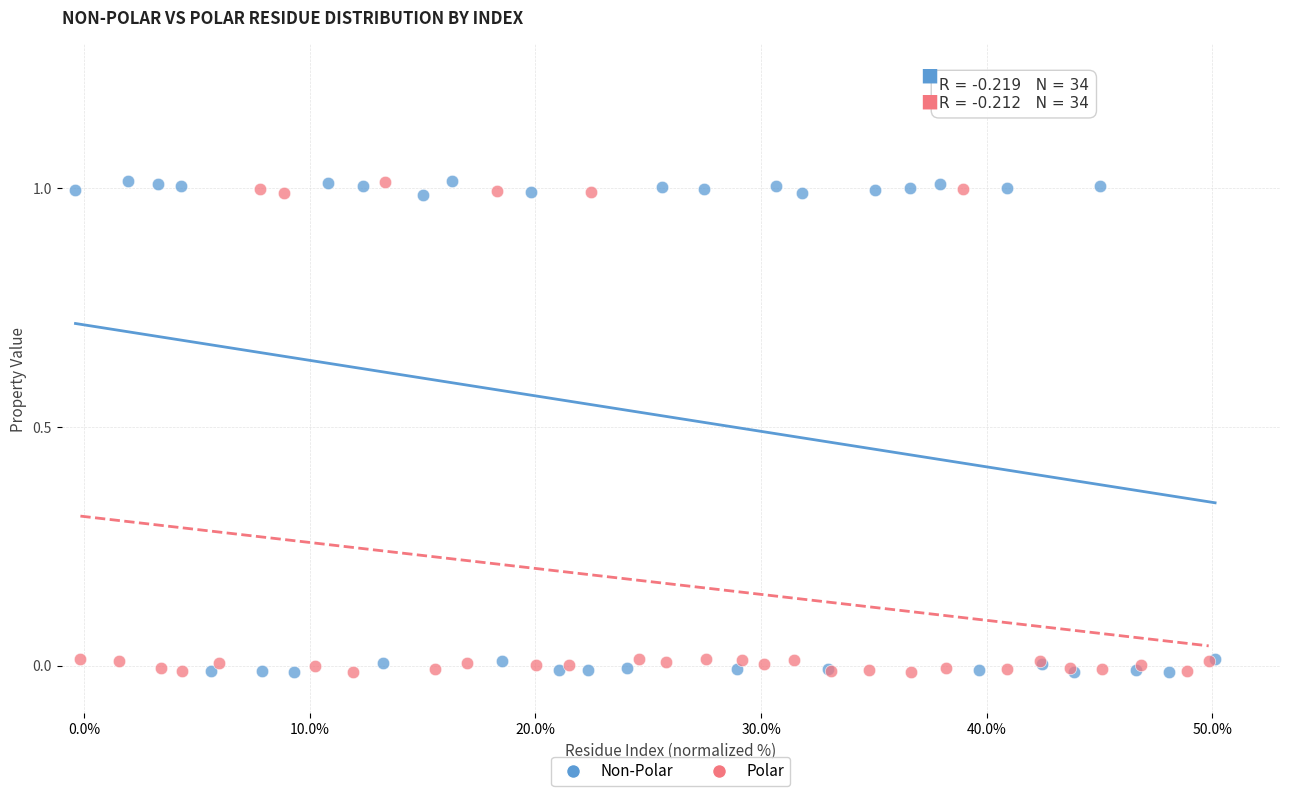

Which series has the largest Y range (max minus min)?

Non-Polar